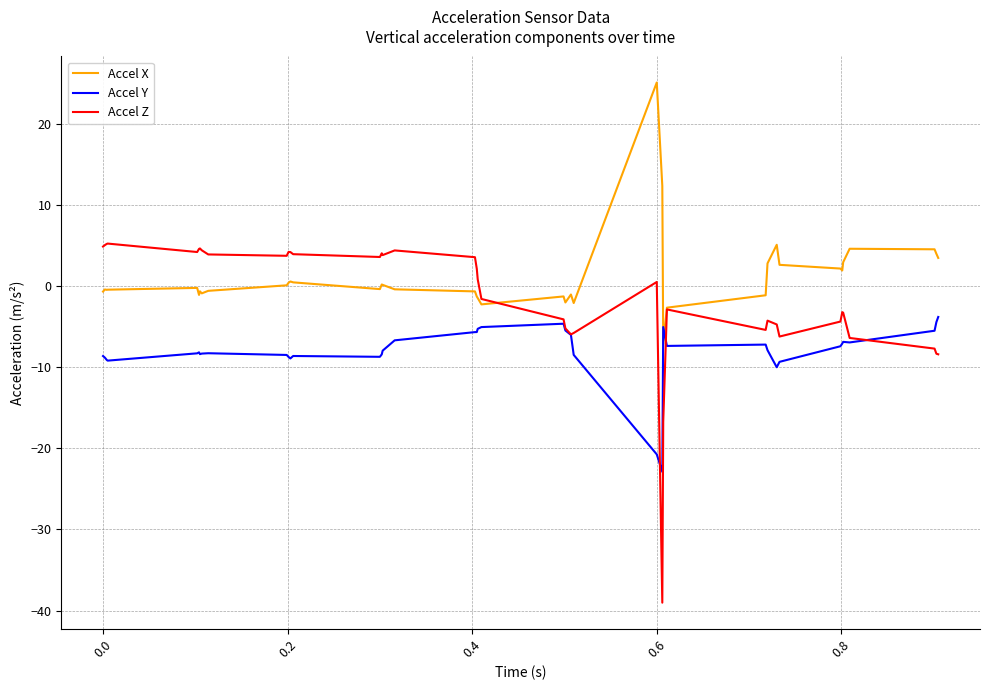

Rank the series by their maximum value, from highest to lowest.

Accel X, Accel Z, Accel Y